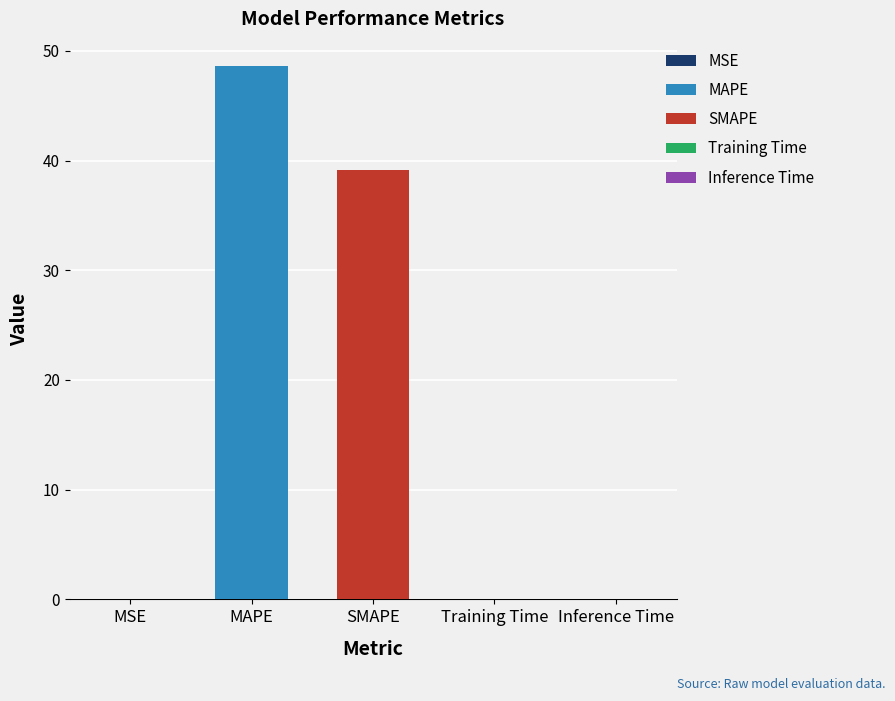

What is the change in value from MAPE to Inference Time?

-48.6